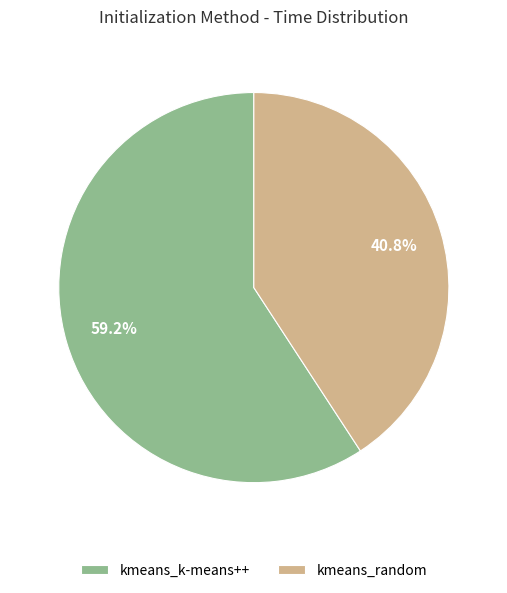

Approximately how many times larger is the value at kmeans_random compared to kmeans_k-means++?

0.7